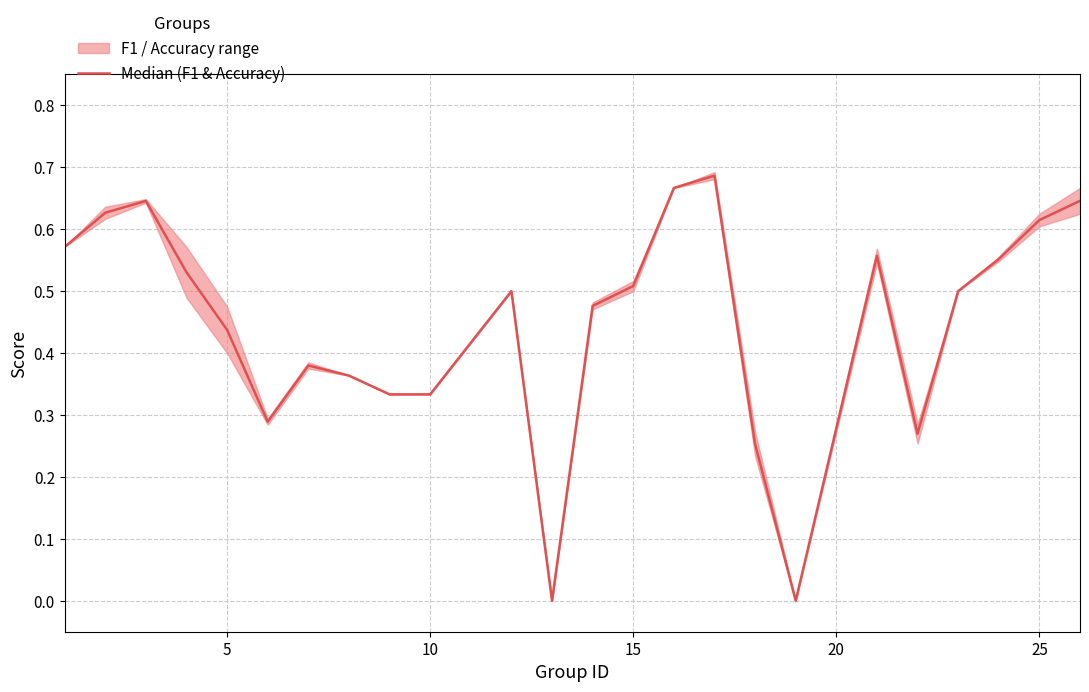

How many points are lower than both their immediate neighbors (excluding endpoints)?

4